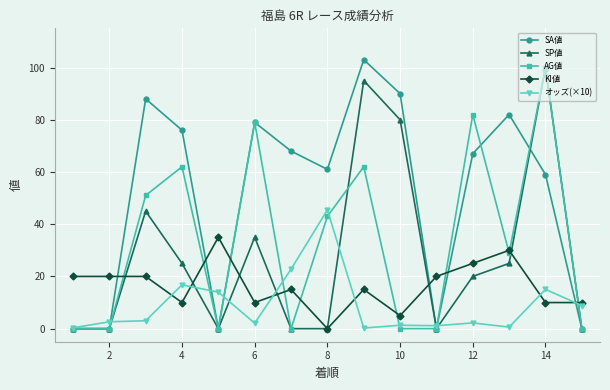

What is the maximum value for AG値?

100.0